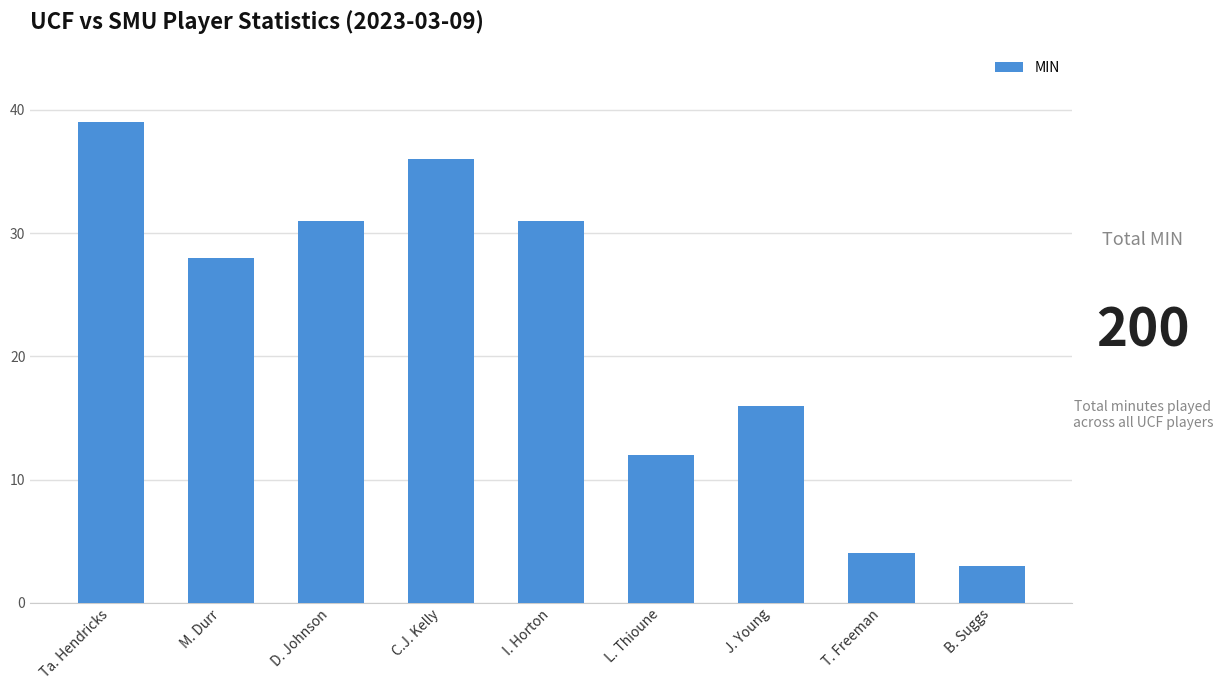

What is the approximate value at C.J. Kelly?

36